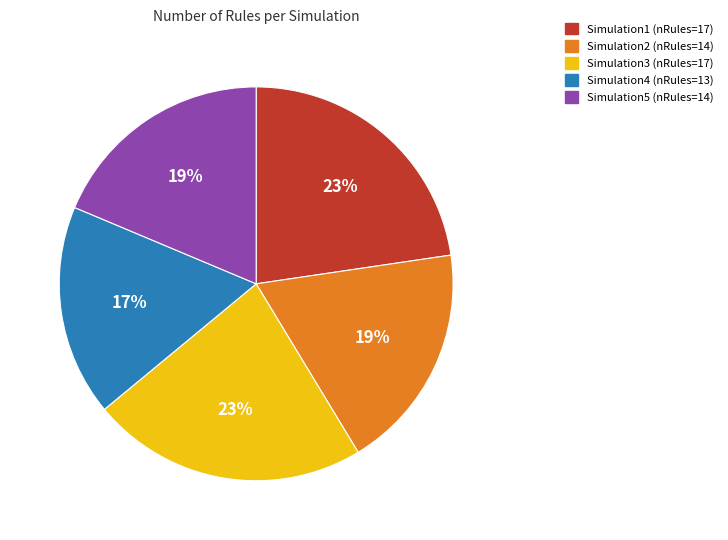

Is there any slice that represents more than half of the pie?

No